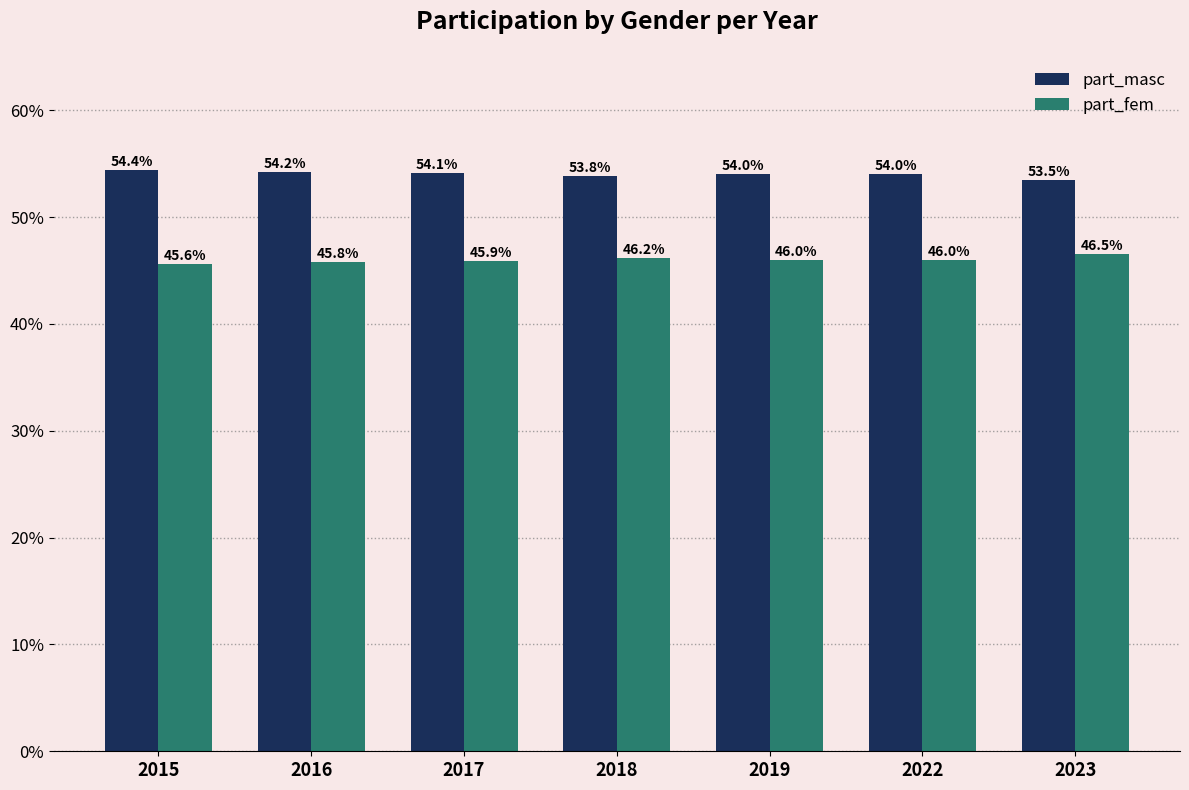

What is the value of the part_fem bar at the 5th from the left?

0.5